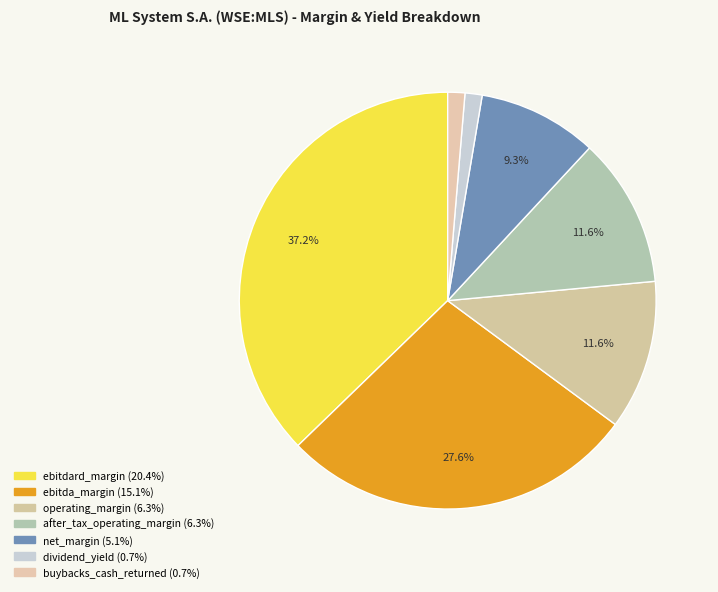

How many segments does this pie chart have?

7